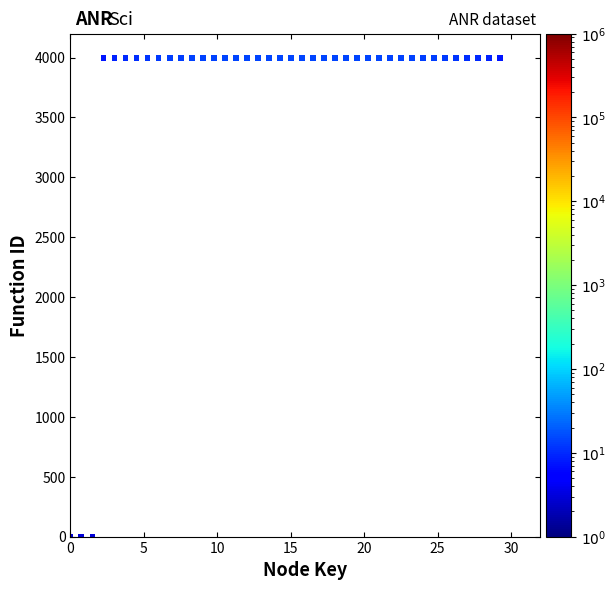

What is the range of Y values (max minus min)?

4000.0